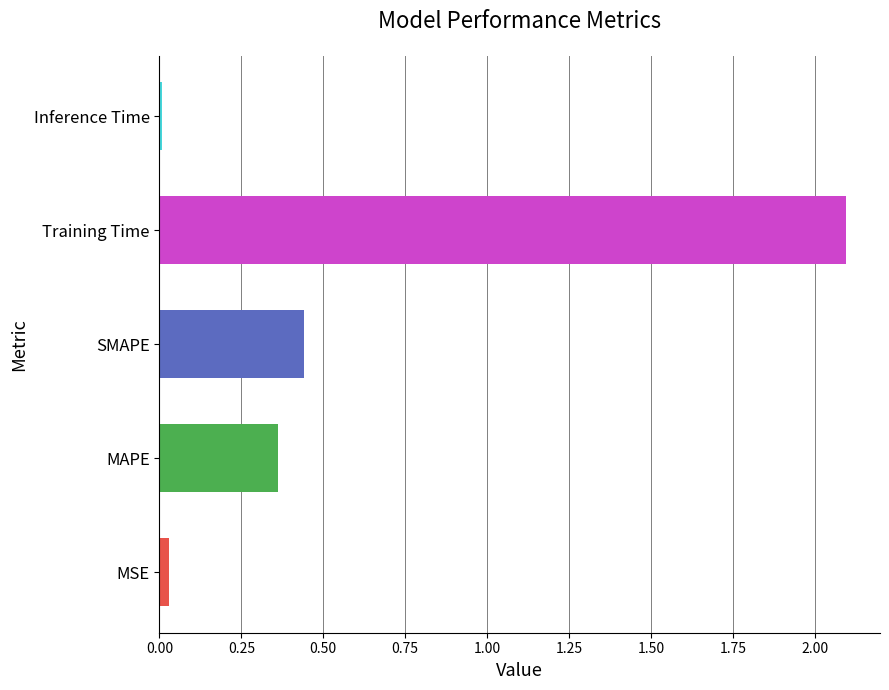

What is the sum of all values?

2.9